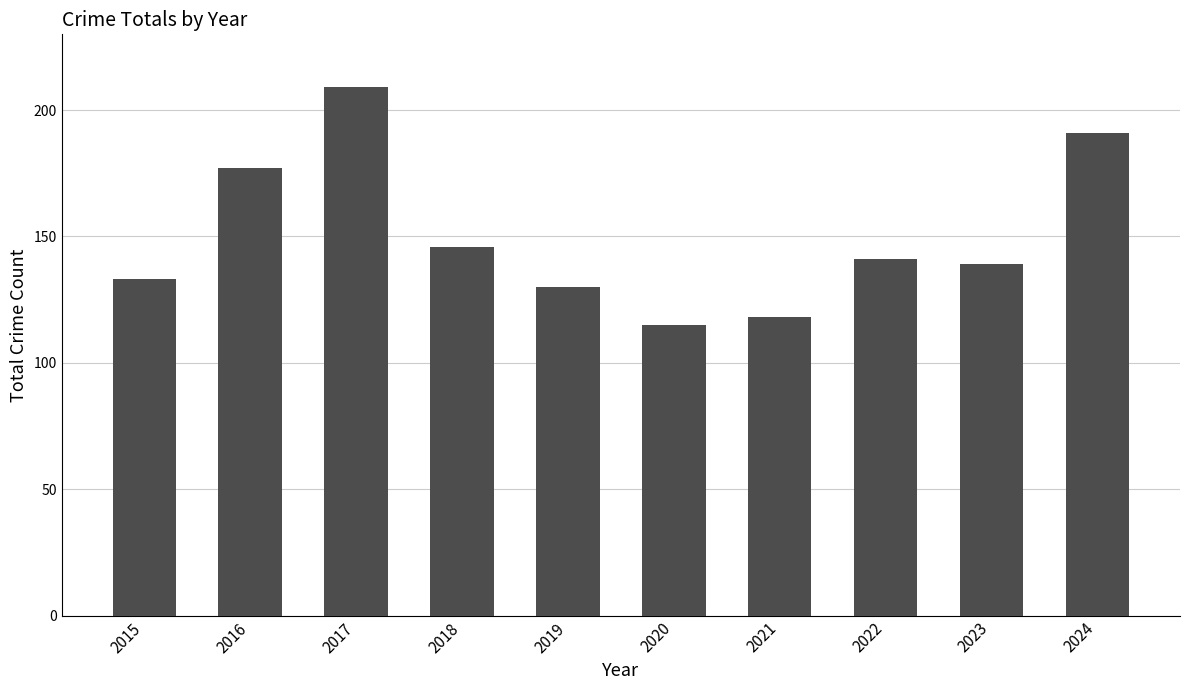

Is it true that the value at 2019 is 36?

False